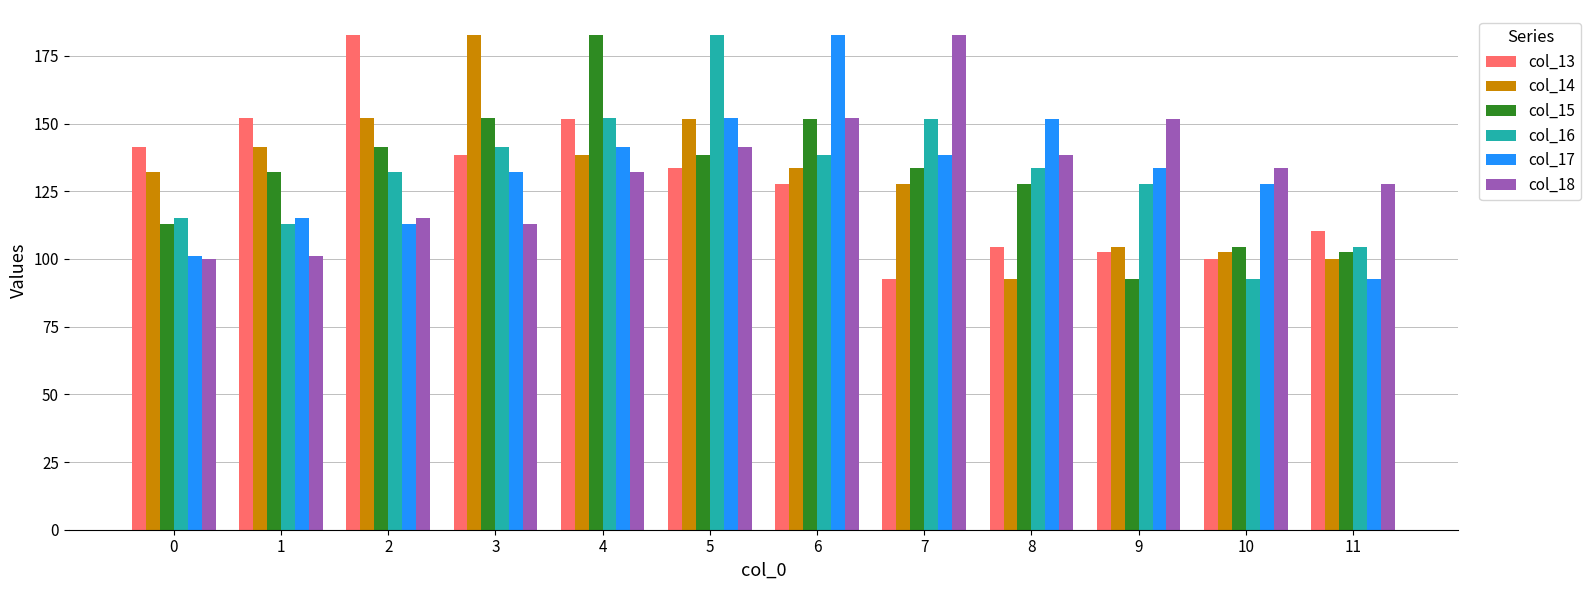

What is the value of the col_13 bar at the 9th from the left?

104.5